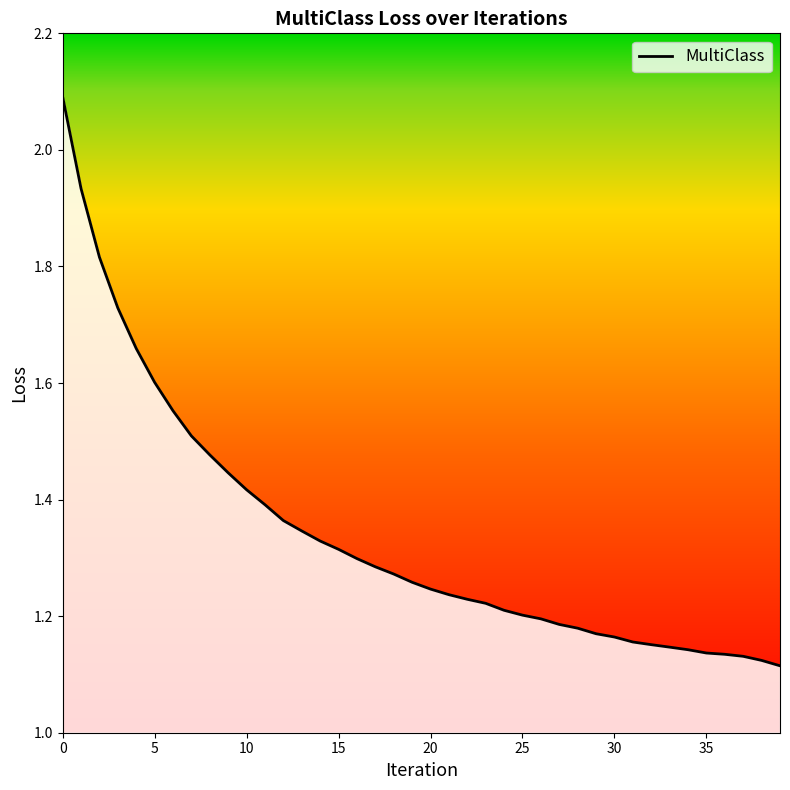

What is the approximate value at 13?

1.3